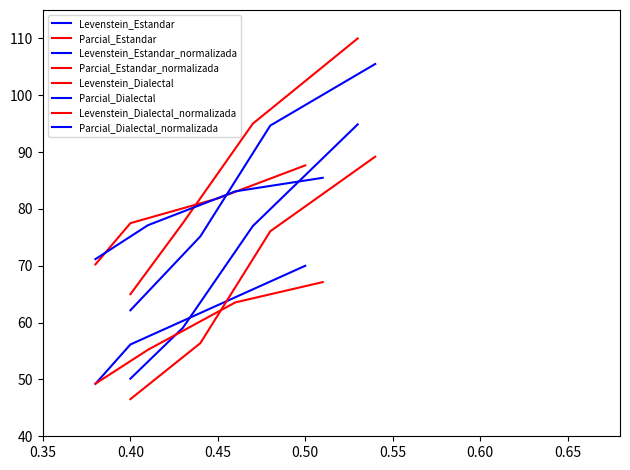

What is the value of the Parcial point at the 2nd from the left?

62.2